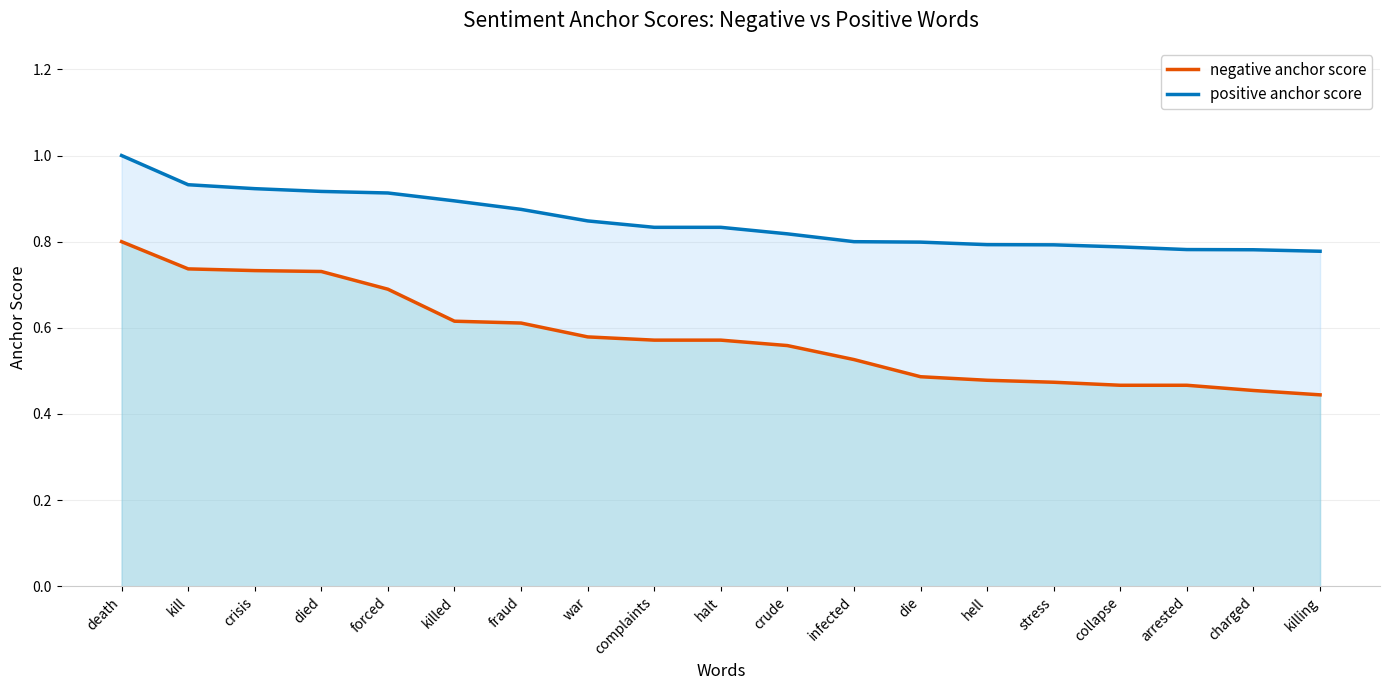

What is the difference between the highest and lowest values at killing?

0.3